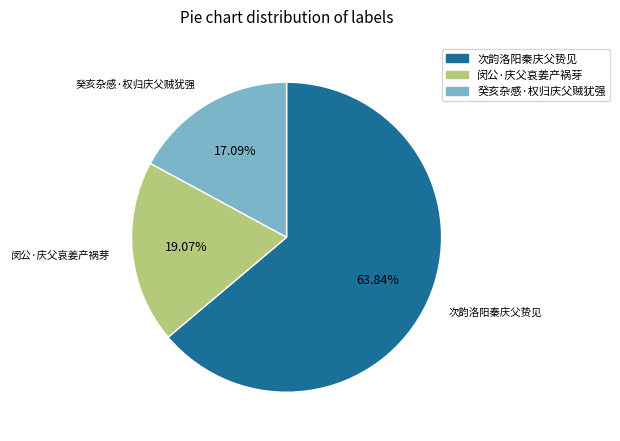

Does any single category account for the majority?

Yes